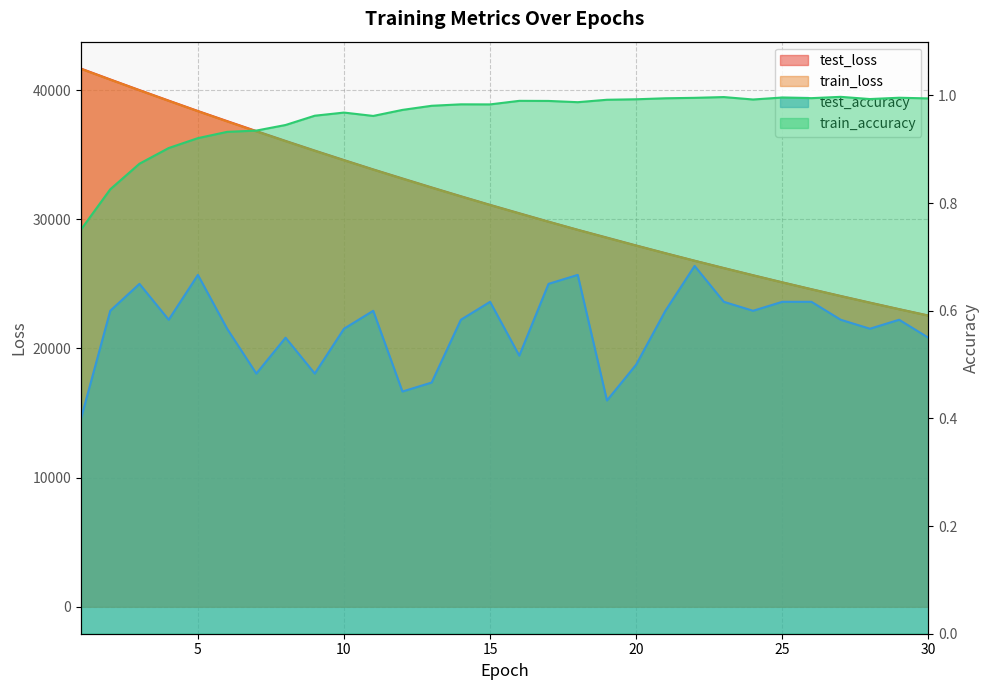

List the series in order of their peak value, lowest first.

test_accuracy, train_accuracy, train_loss, test_loss